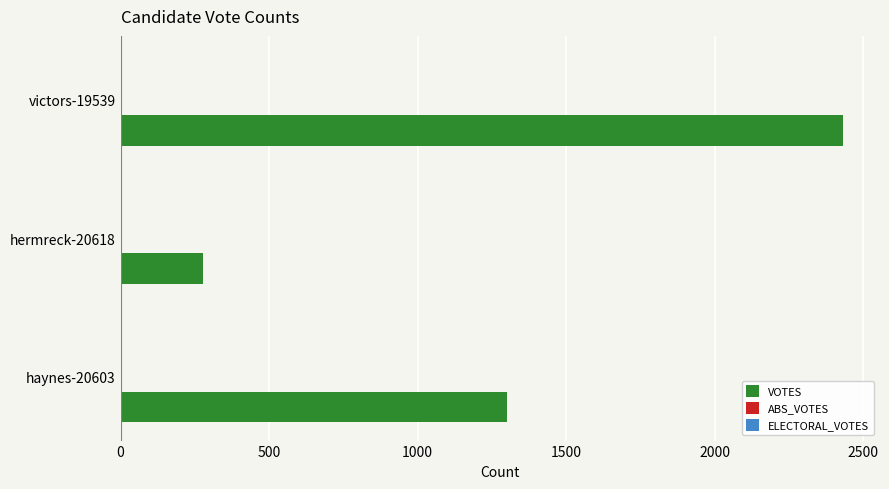

True or false: the data shows 1300 at haynes-20603.

True